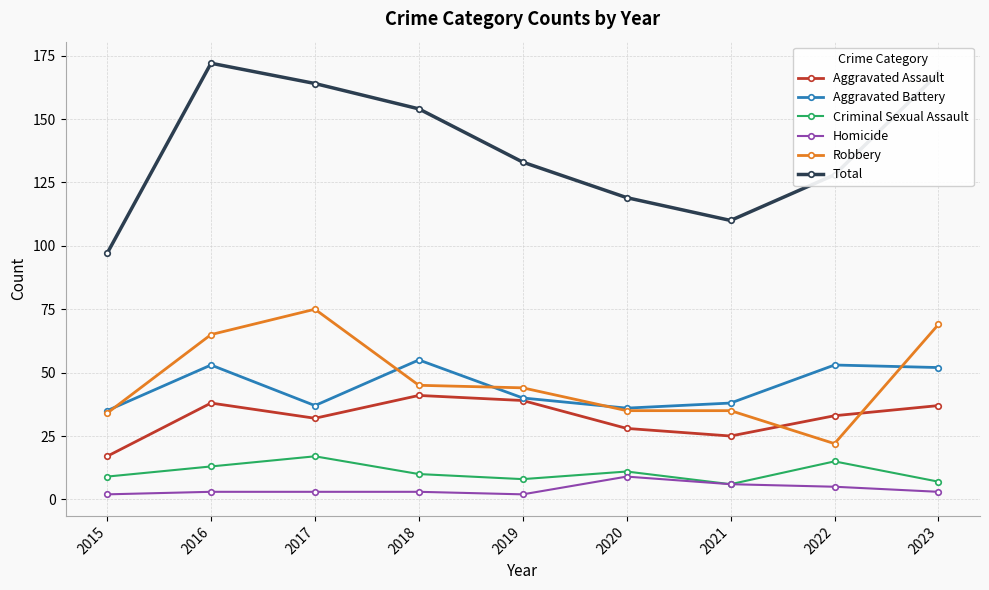

How many values in the Total series are below 133?

4